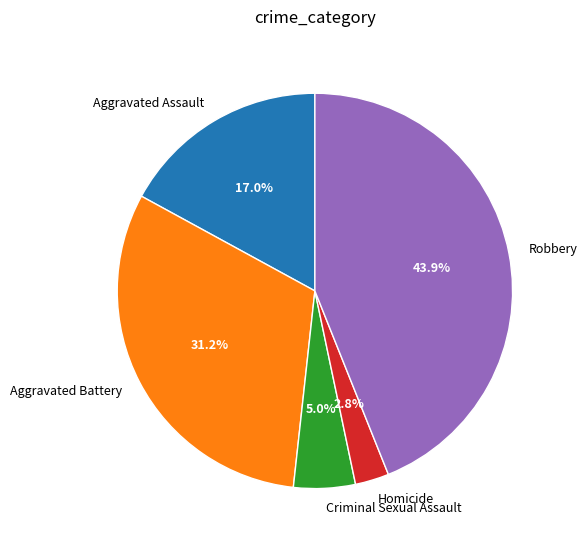

What percentage is NOT represented by Robbery?

56.1%